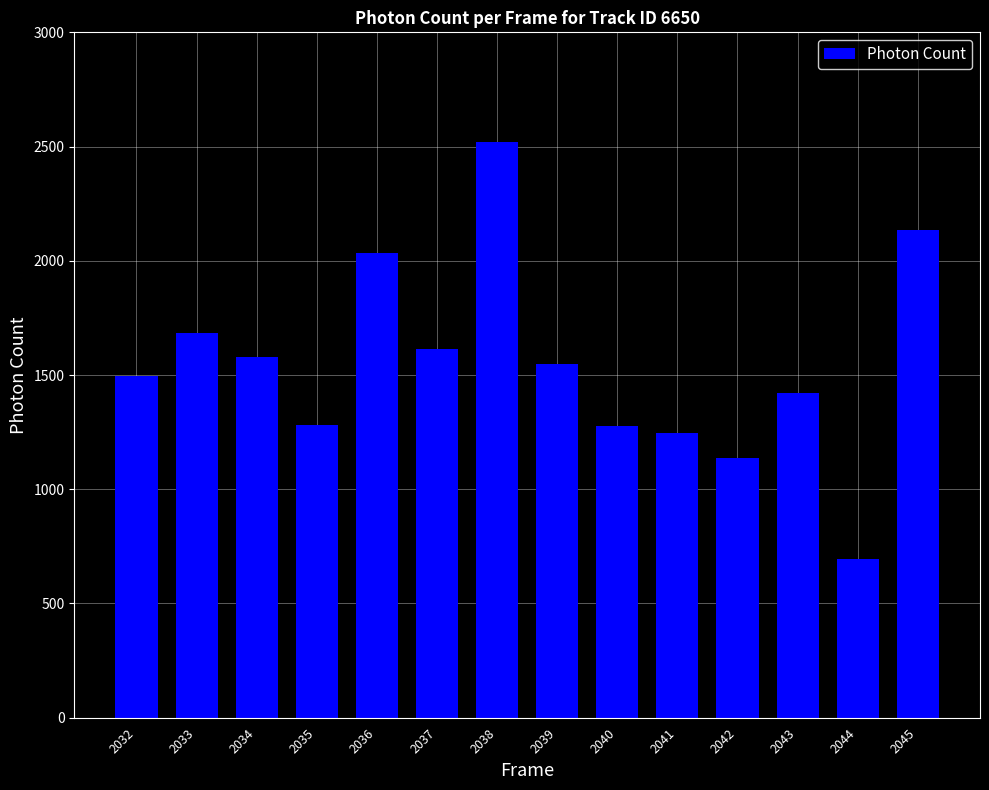

How many values exceed 1549?

7